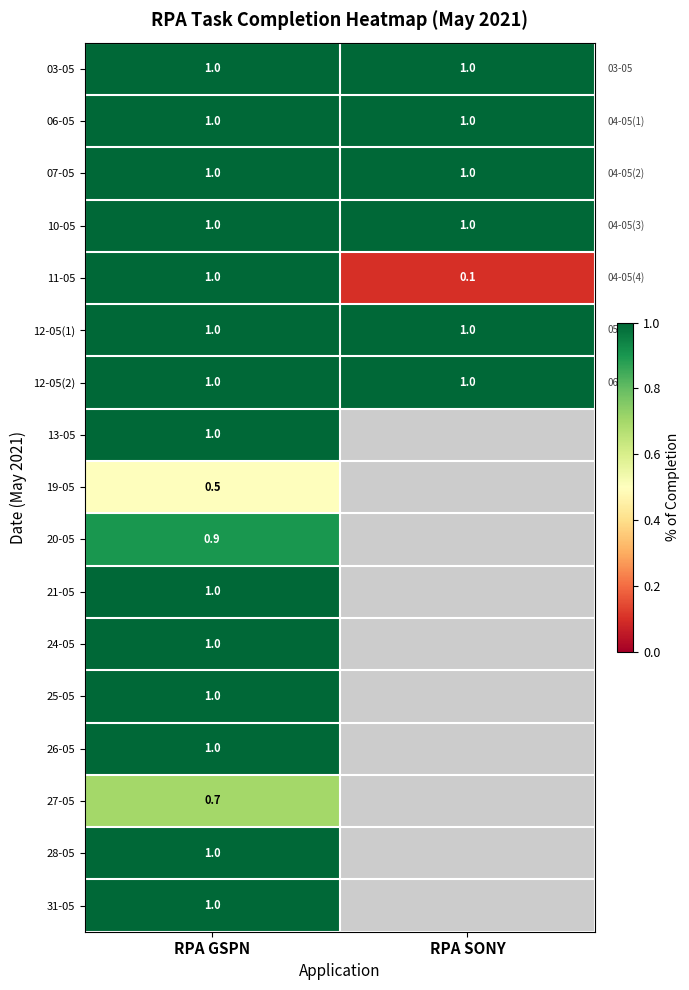

What is the total value across all series at RPA GSPN?

16.1